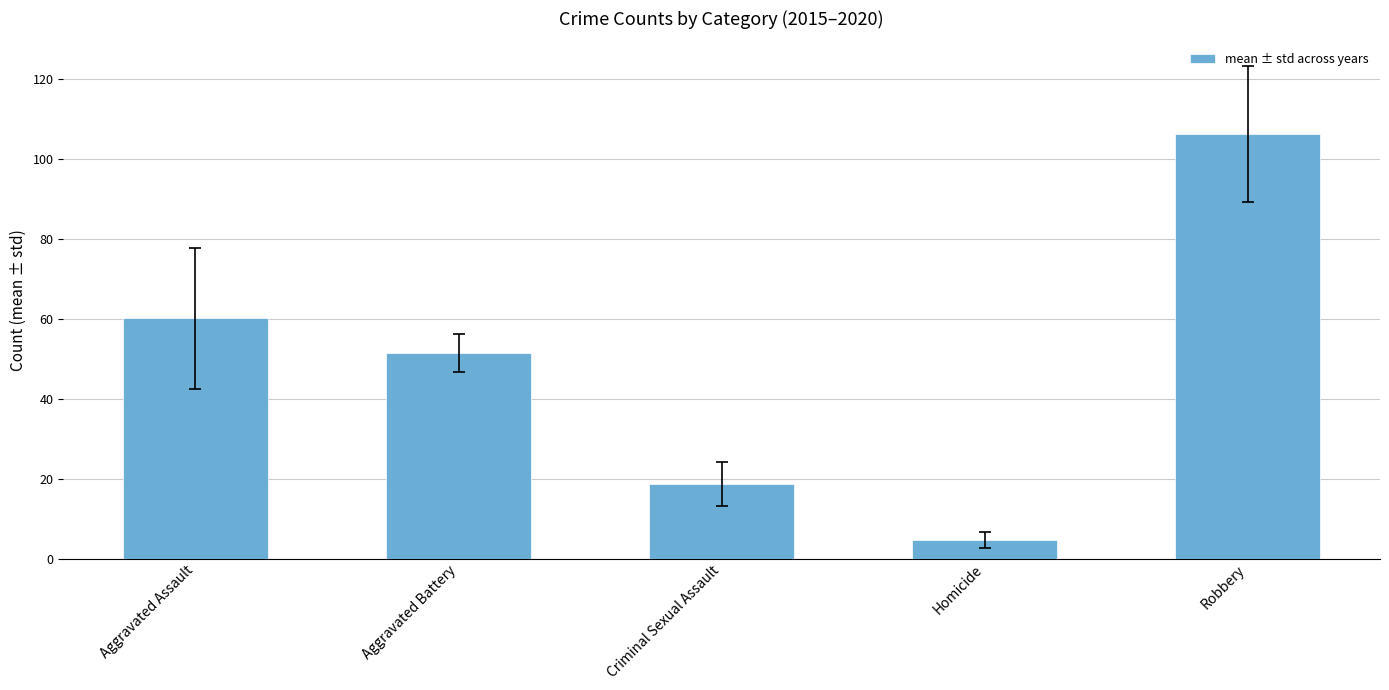

What is the smallest value displayed?

4.7